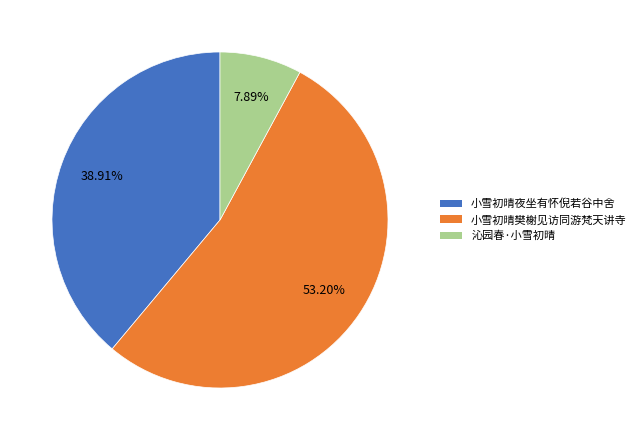

Which slice is the largest?

小雪初晴樊榭见访同游梵天讲寺